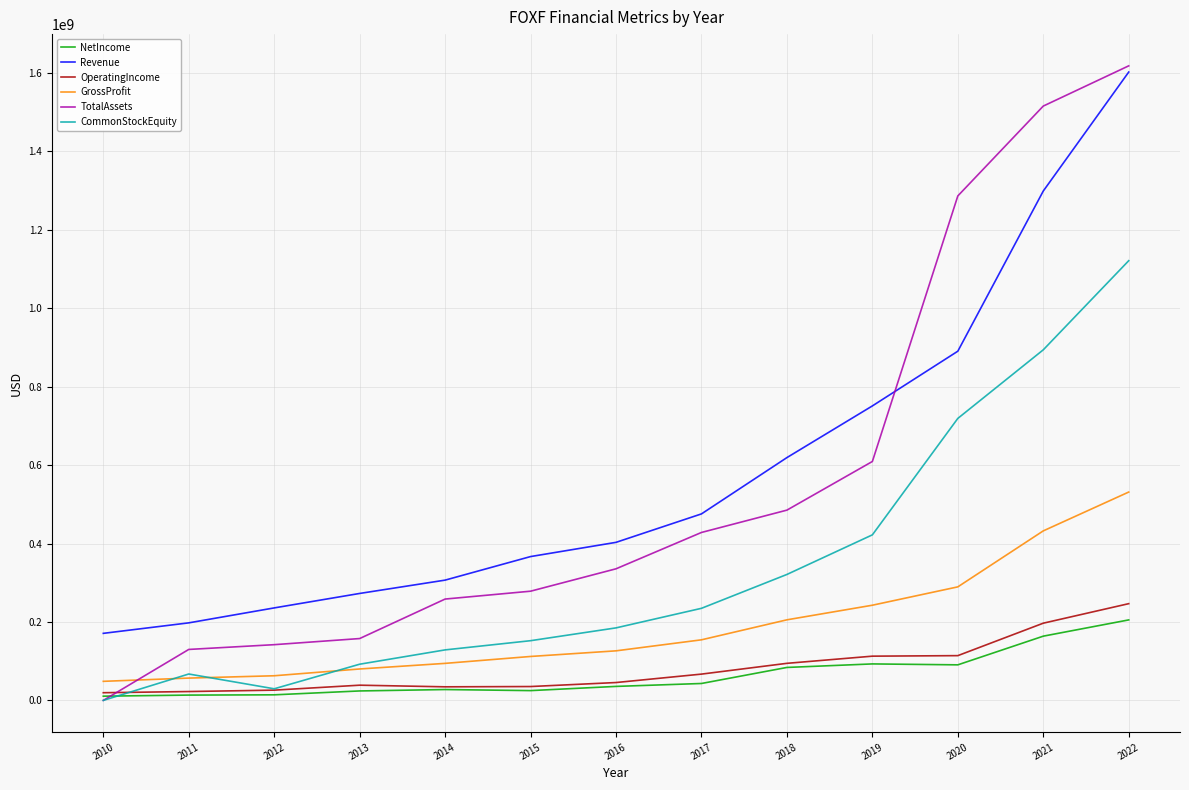

Which series changed the most between 2019 and 2022?

TotalAssets